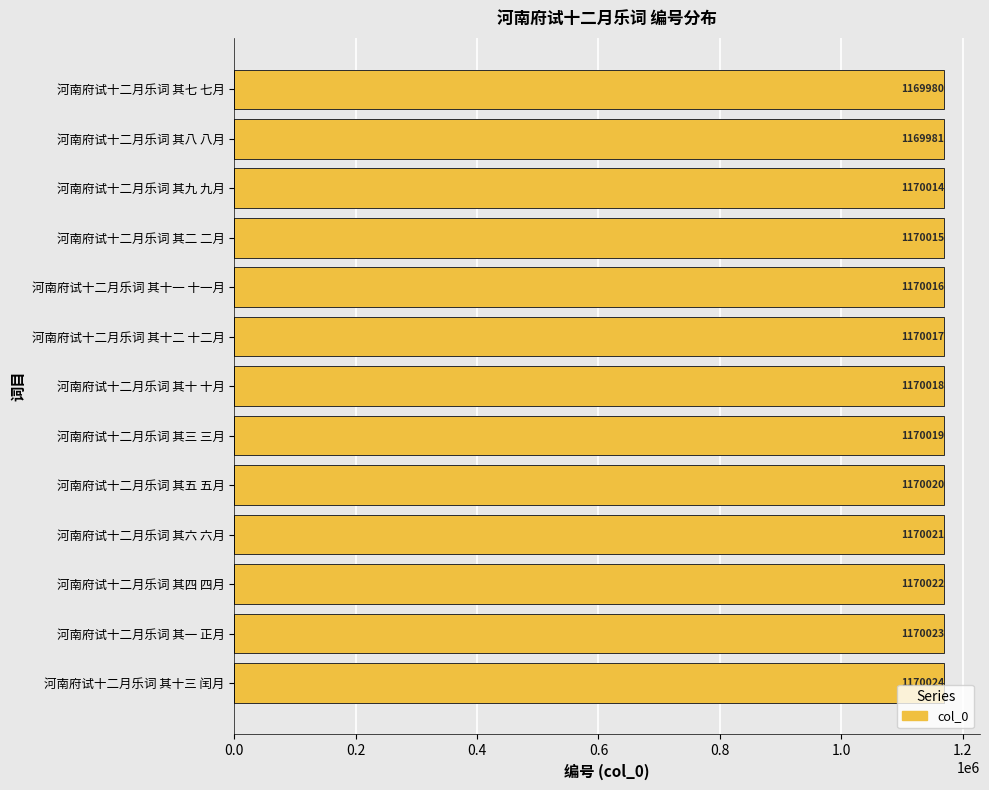

List the labels in order of value, smallest first.

河南府试十二月乐词 其七 七月, 河南府试十二月乐词 其八 八月, 河南府试十二月乐词 其九 九月, 河南府试十二月乐词 其二 二月, 河南府试十二月乐词 其十一 十一月, 河南府试十二月乐词 其十二 十二月, 河南府试十二月乐词 其十 十月, 河南府试十二月乐词 其三 三月, 河南府试十二月乐词 其五 五月, 河南府试十二月乐词 其六 六月, 河南府试十二月乐词 其四 四月, 河南府试十二月乐词 其一 正月, 河南府试十二月乐词 其十三 闰月